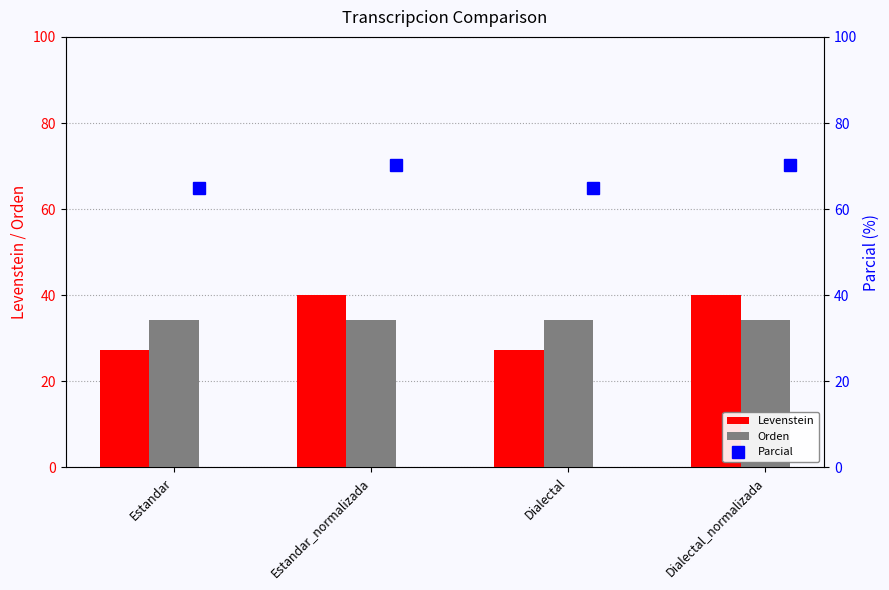

What is the difference between the maximum and minimum values in the Levenstein series?

12.7